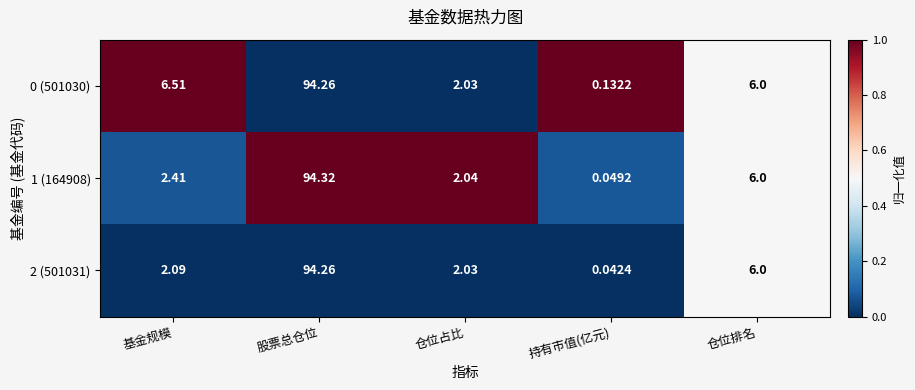

At which category is the sum across all series the highest?

股票总仓位